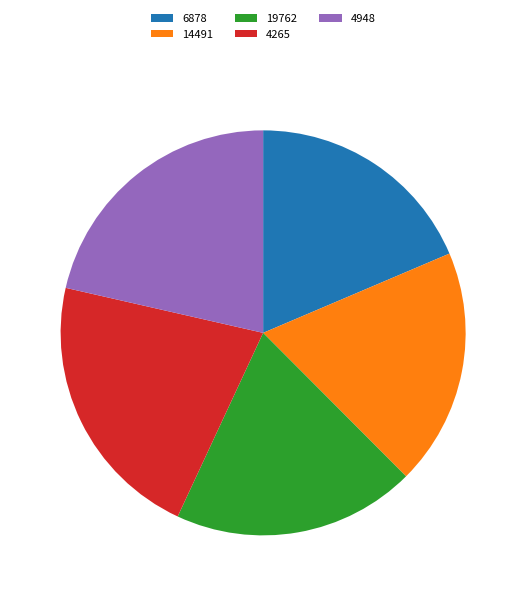

Count the number of slices in the pie.

5